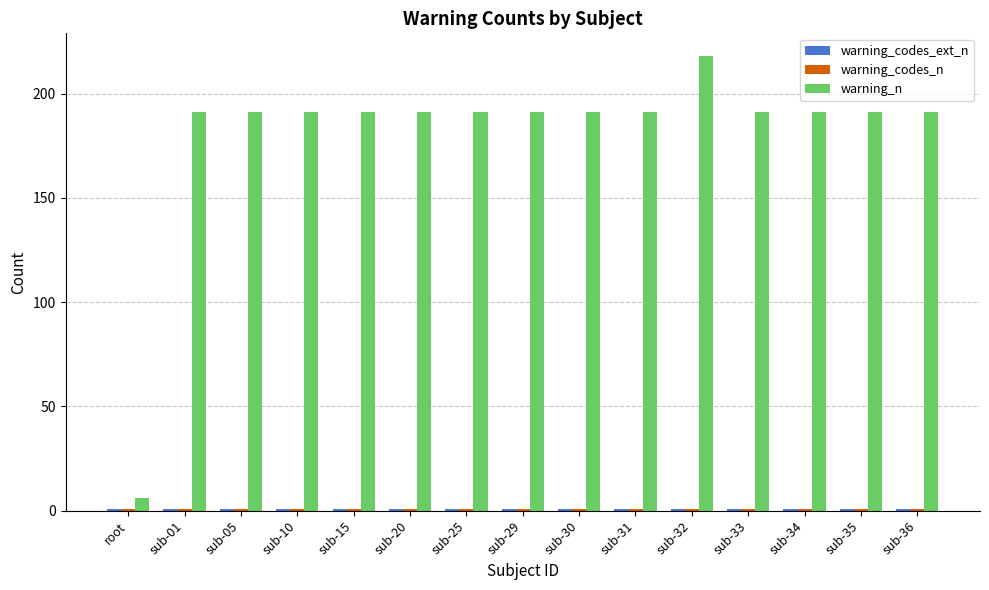

Which series has the widest spread of values?

warning_n